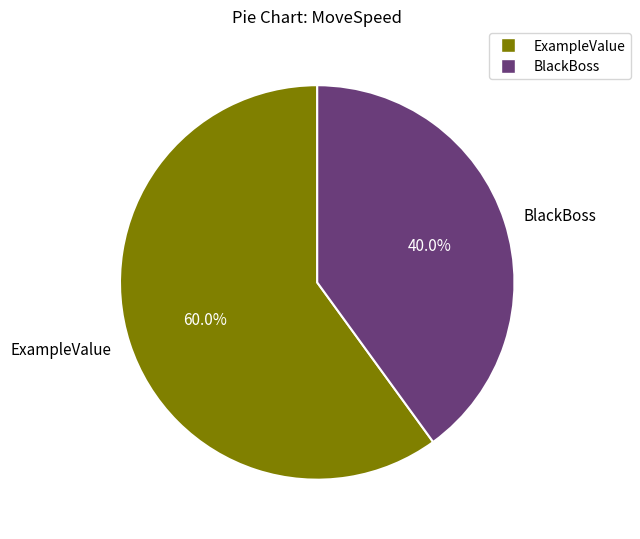

Which category has the smallest portion of the pie?

BlackBoss